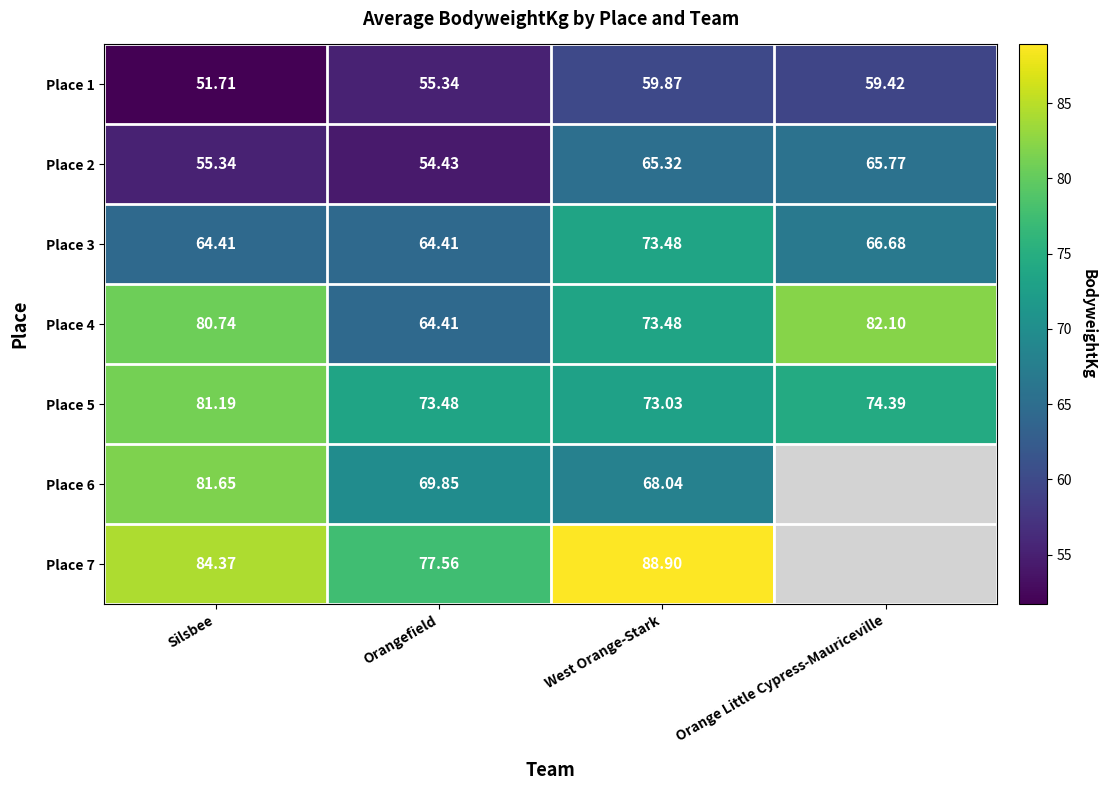

What is the total value across all series at West Orange-Stark?

502.1